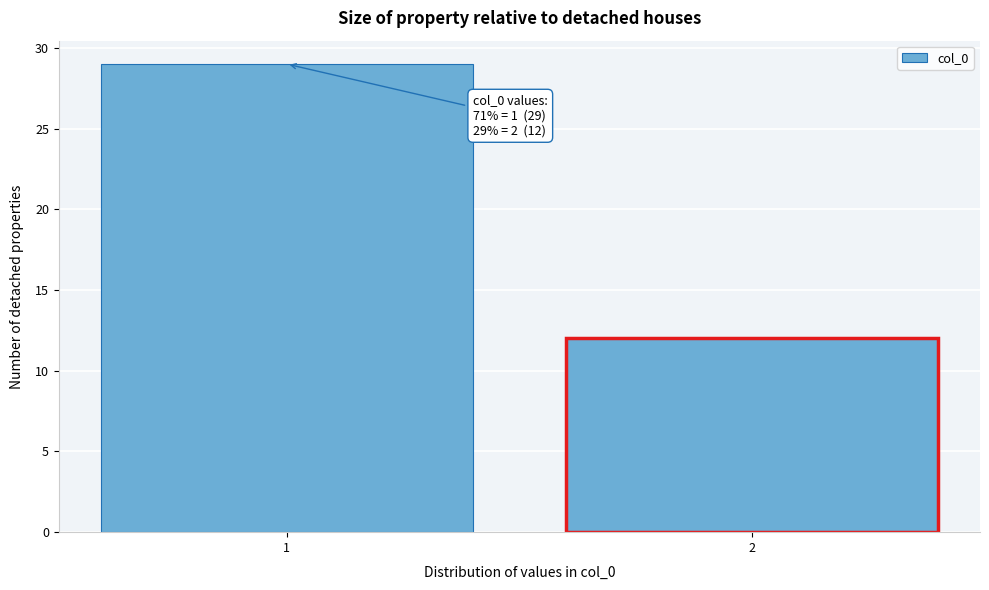

Reading left to right, transcribe all the data shown in this chart.

29	12